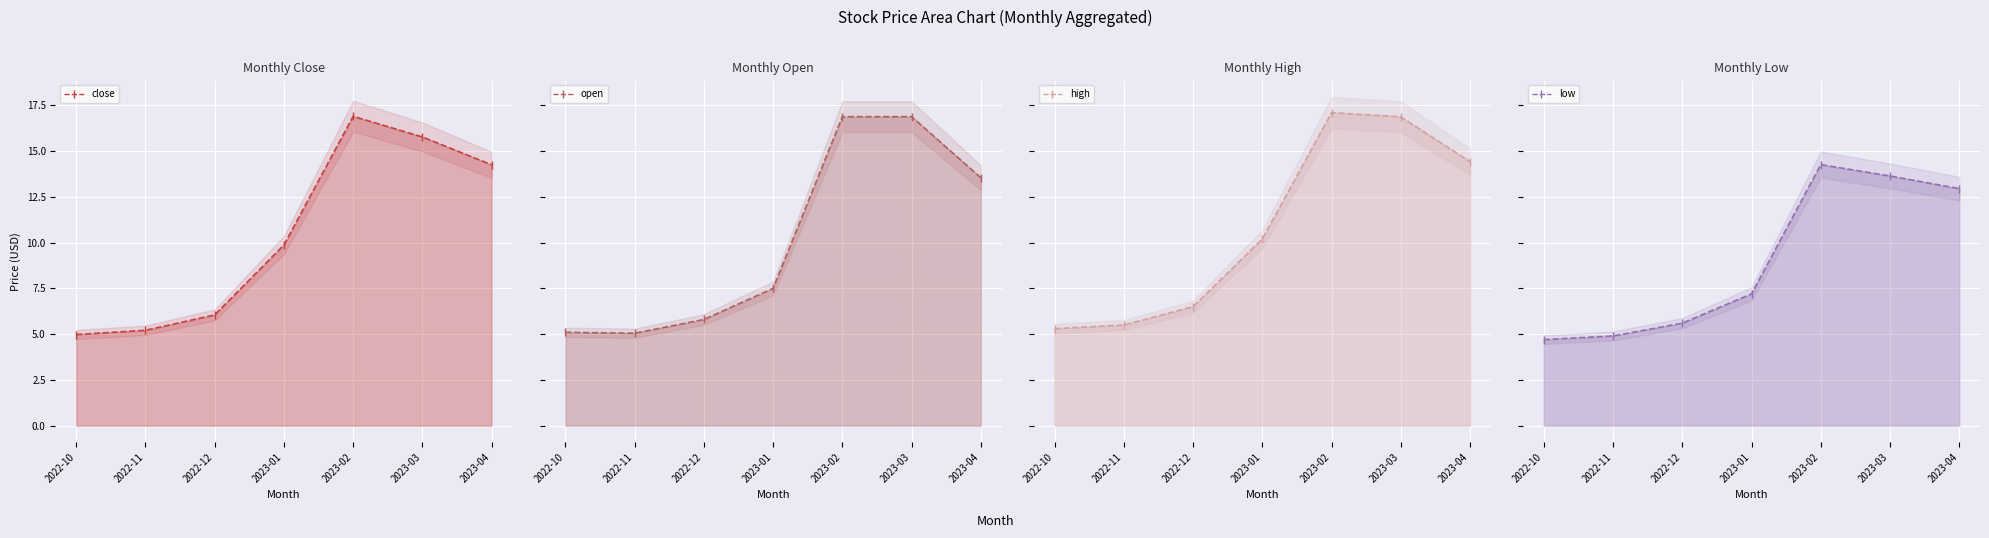

List the series in order of their peak value, highest first.

high line, close line, open line, low line